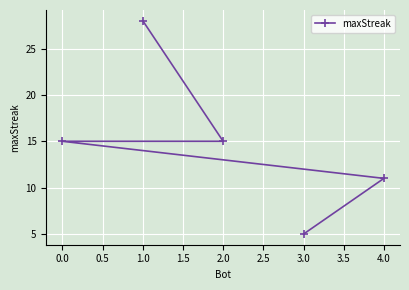

Is it true that the value at 3.0 is 1?

False